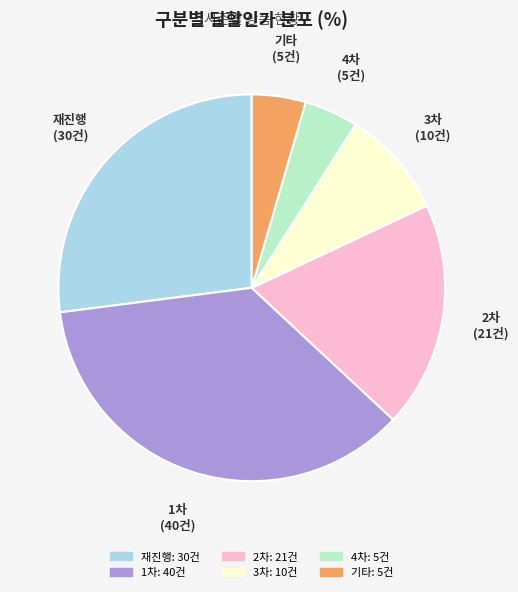

Is there any slice that represents more than half of the pie?

No